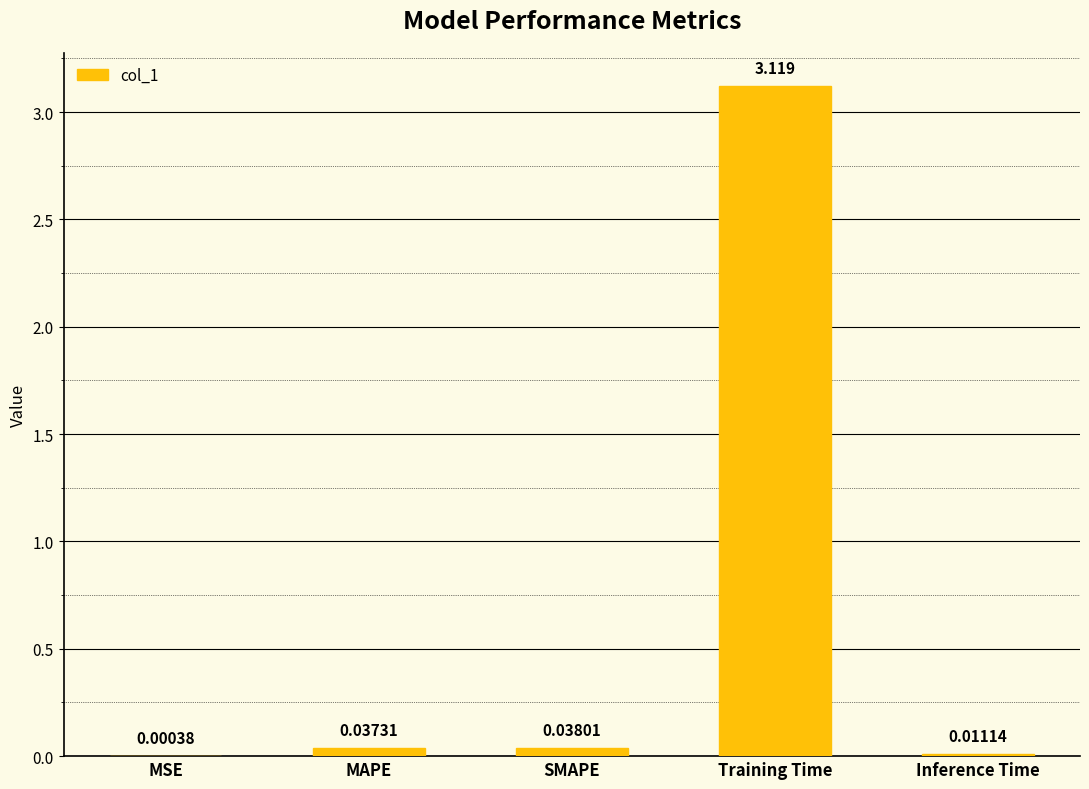

Which has a higher value, MAPE or MSE?

MAPE